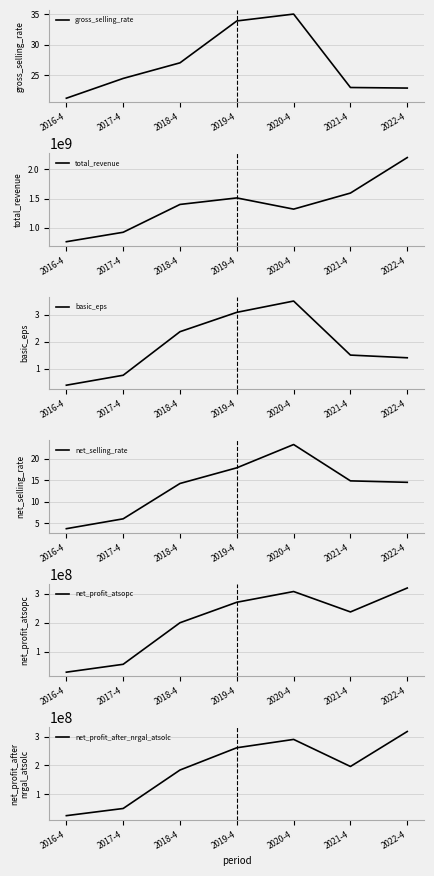

At which label does net_profit_atsopc reach its peak?

2022-4